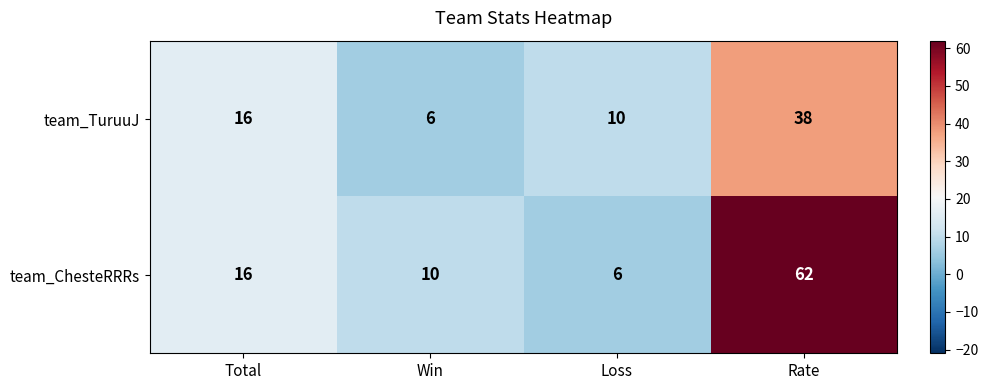

At how many categories does at least one series exceed 30?

1